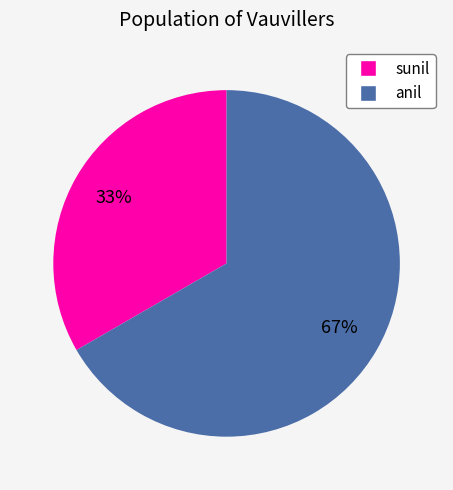

True or false: anil accounts for 67% of the total.

True